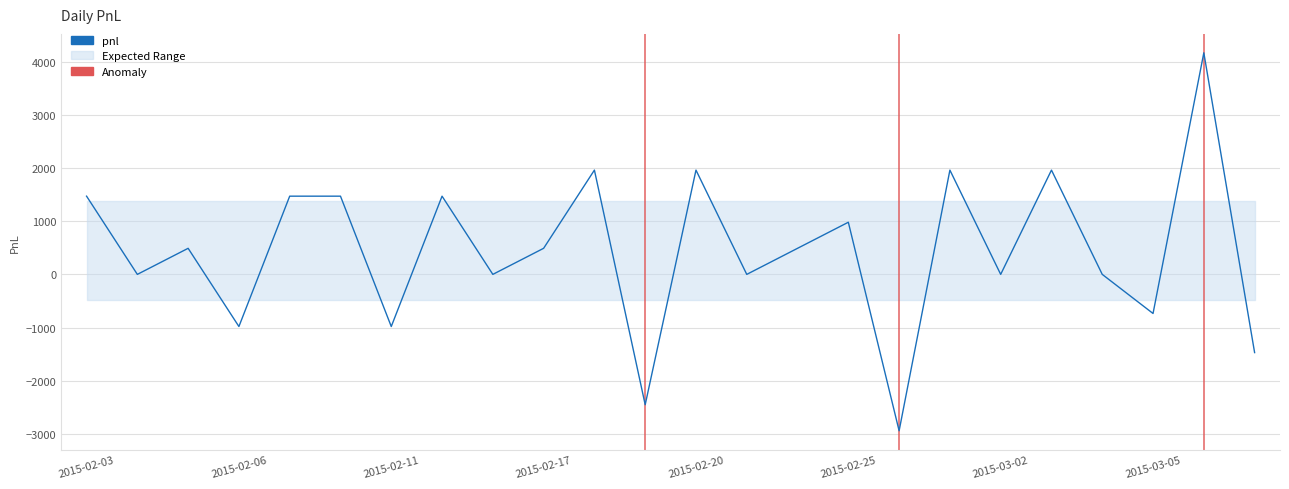

What is the label of the 24th point from the right?

2015-02-03